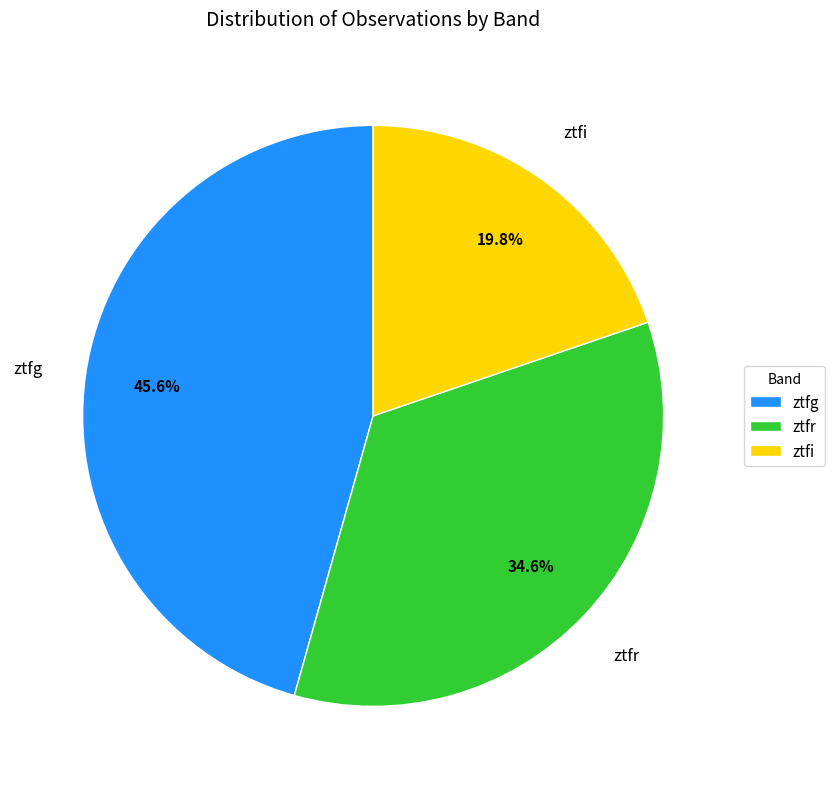

Is the sum of ztfr and ztfi greater than half?

Yes